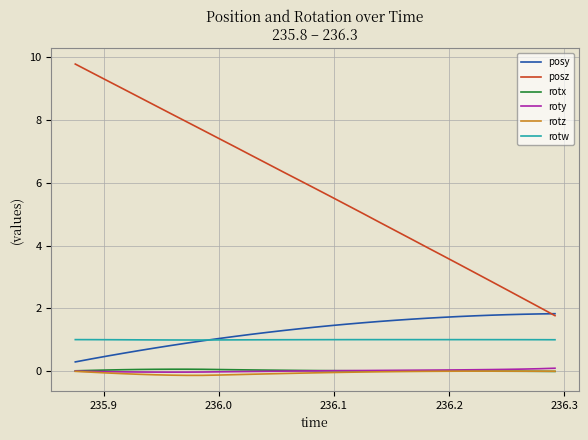

What is the lowest value of the posz series?

1.8